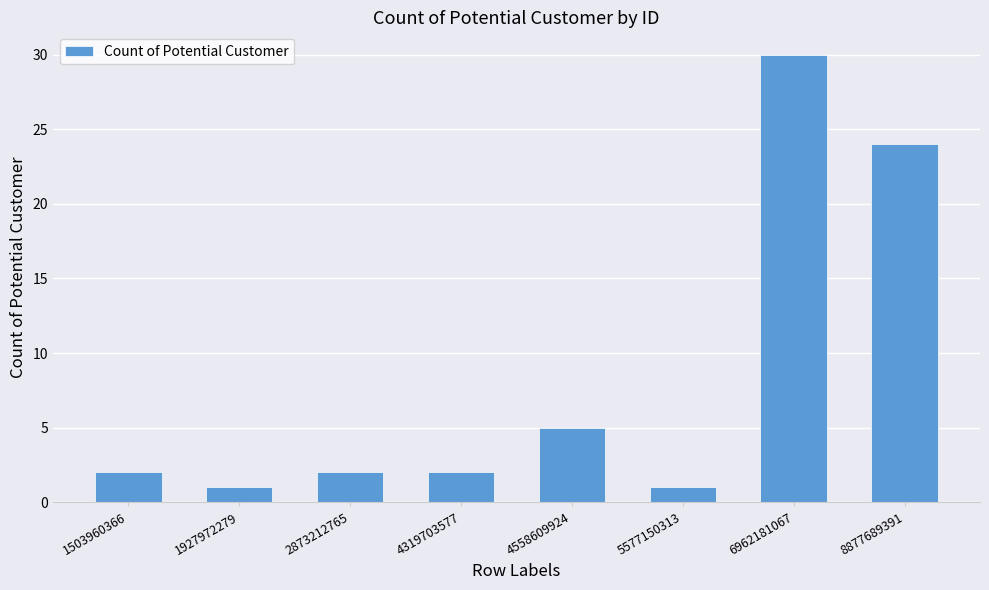

Approximately how many times larger is the value at 4319703577 compared to 4558609924?

0.4